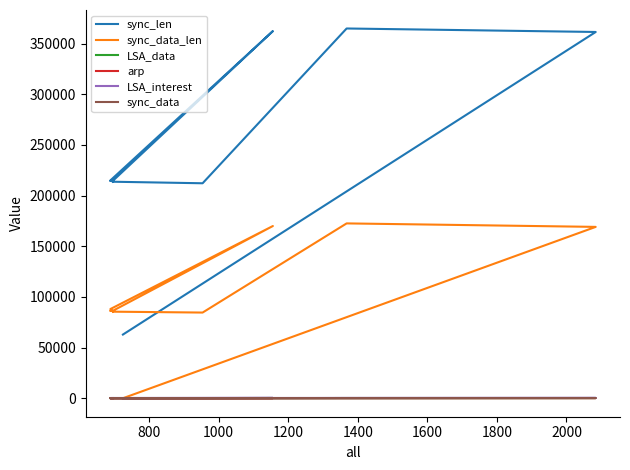

How many positive values does the sync_data series have?

10